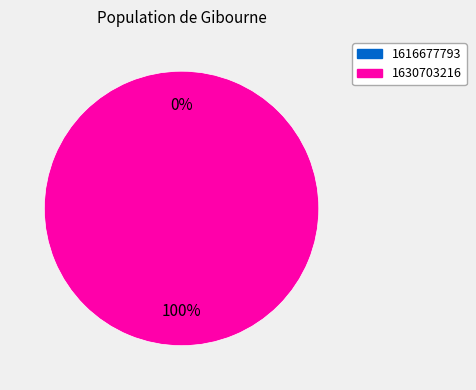

The 1616677793 slice represents 0% of the pie. True or false?

True